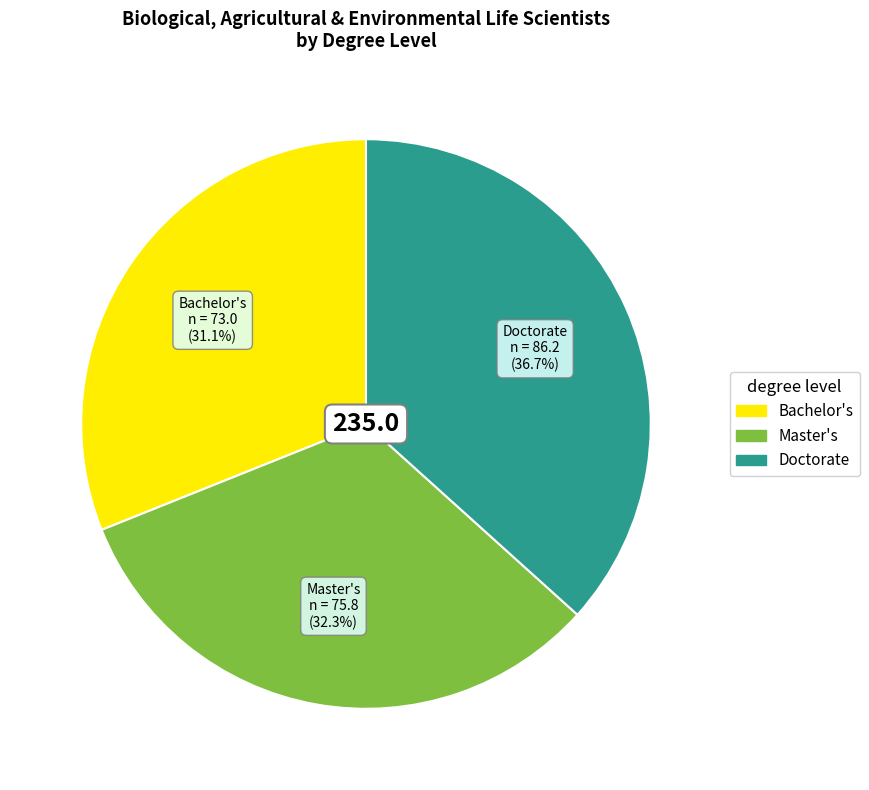

The Doctorate slice represents 49% of the pie. True or false?

False